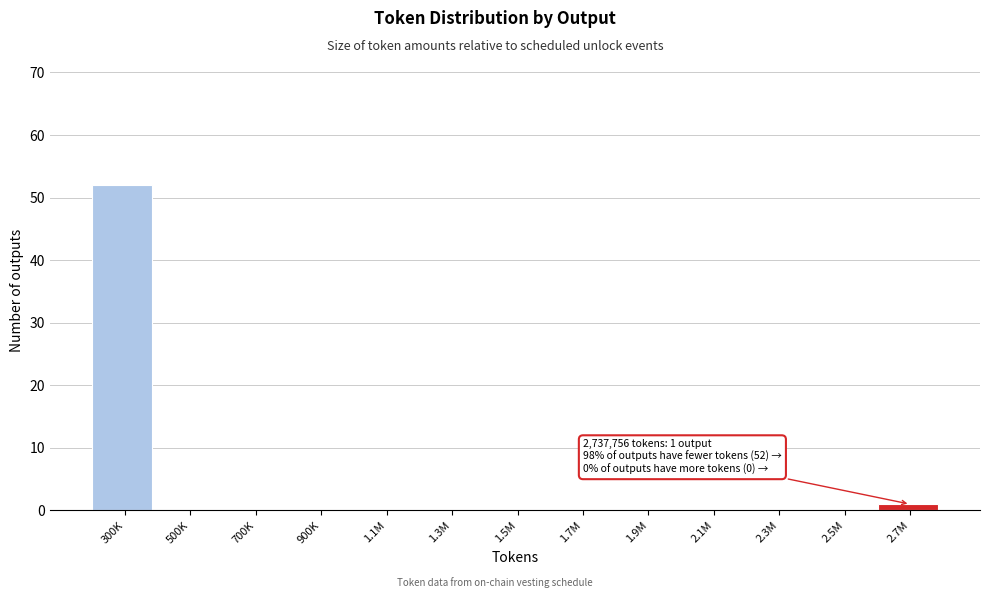

Reading right to left, list all the values displayed in this chart.

2.7M=1	2.5M=0	2.3M=0	2.1M=0	1.9M=0	1.7M=0	1.5M=0	1.3M=0	1.1M=0	900K=0	700K=0	500K=0	300K=52